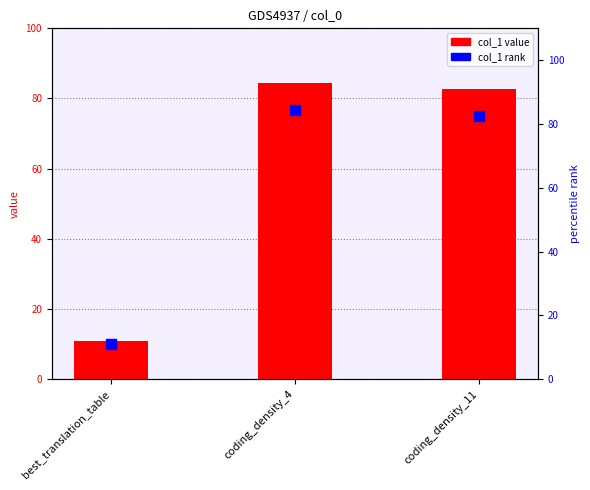

Is the value of col_1 percentile at coding_density_4 greater than the value of col_1 value at coding_density_11?

Yes